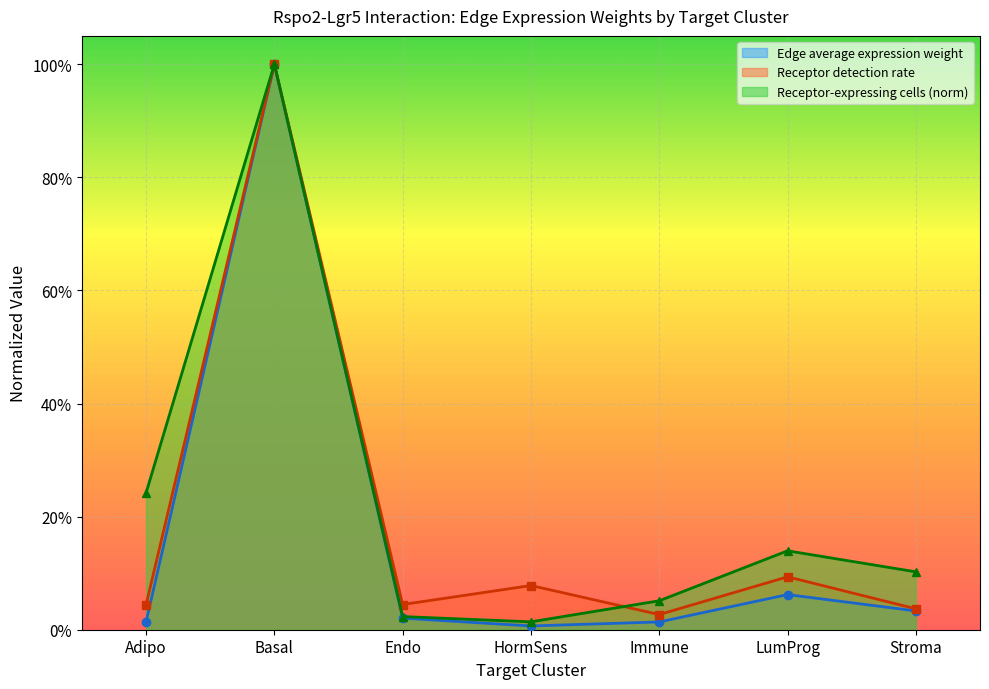

Between Basal and Immune, which series saw the biggest shift?

Edge average expression weight